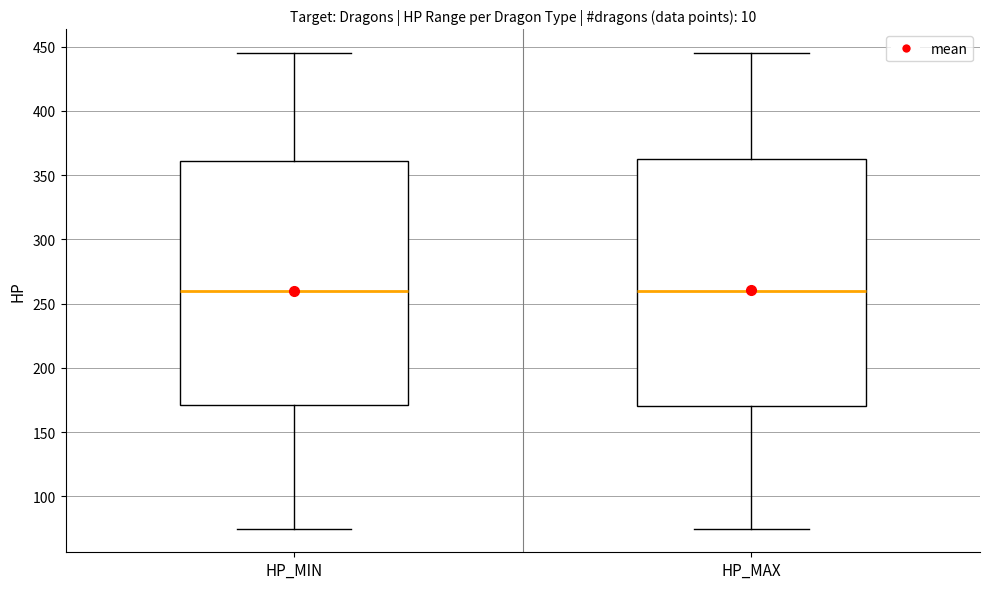

Where does the upper whisker of the box for HP_MAX end on the y-axis? The values are not printed on the chart, so give them approximately, as read against the axis.

445